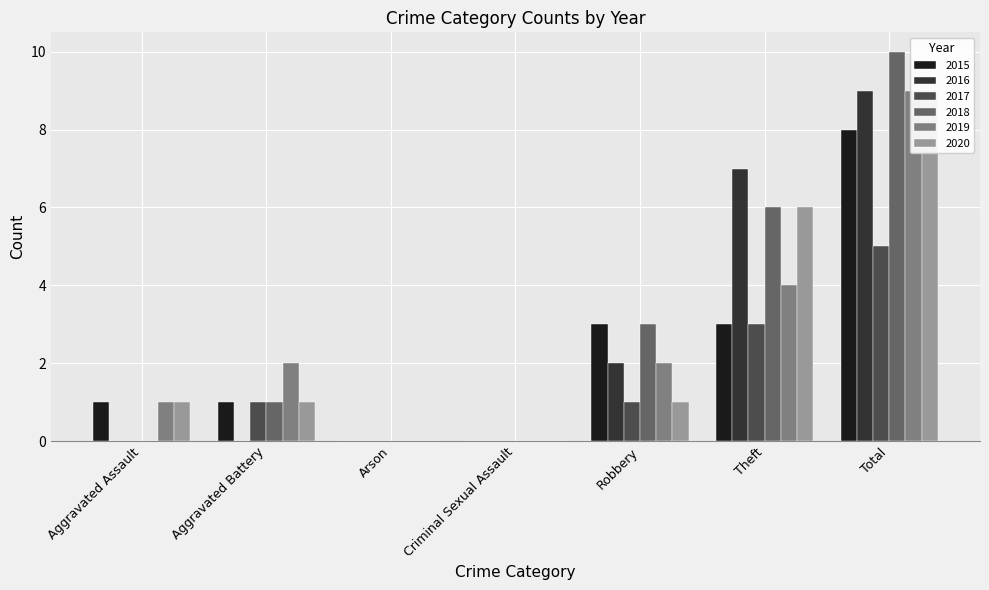

Reading right to left, what are all the values shown in this chart?

2015: Total=8	Theft=3	Robbery=3	Criminal Sexual Assault=0	Arson=0	Aggravated Battery=1	Aggravated Assault=1
2016: Total=9	Theft=7	Robbery=2	Criminal Sexual Assault=0	Arson=0	Aggravated Battery=0	Aggravated Assault=0
2017: Total=5	Theft=3	Robbery=1	Criminal Sexual Assault=0	Arson=0	Aggravated Battery=1	Aggravated Assault=0
2018: Total=10	Theft=6	Robbery=3	Criminal Sexual Assault=0	Arson=0	Aggravated Battery=1	Aggravated Assault=0
2019: Total=9	Theft=4	Robbery=2	Criminal Sexual Assault=0	Arson=0	Aggravated Battery=2	Aggravated Assault=1
2020: Total=9	Theft=6	Robbery=1	Criminal Sexual Assault=0	Arson=0	Aggravated Battery=1	Aggravated Assault=1